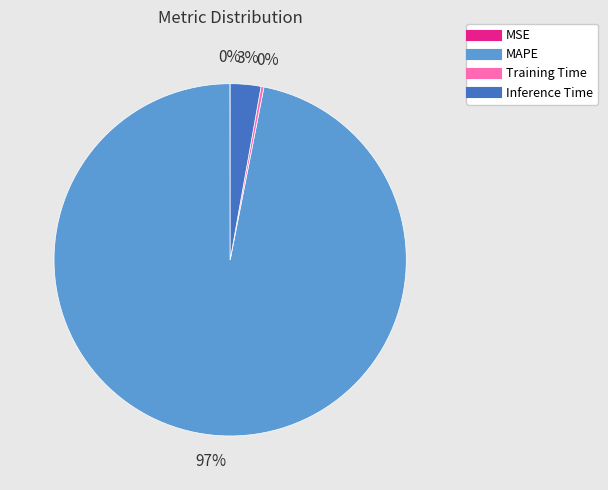

To the nearest percent, what portion does MAPE represent?

97%